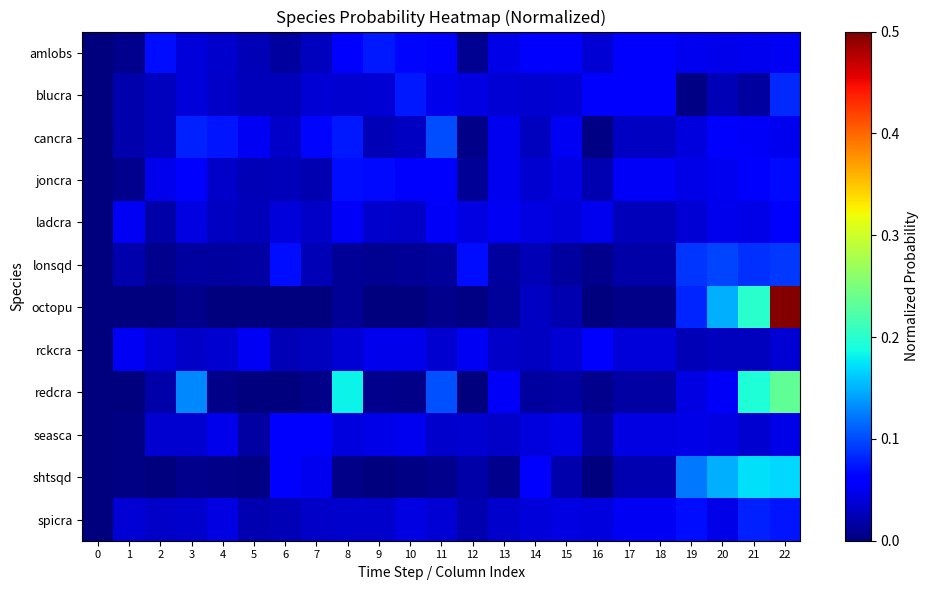

How many distinct data groups are displayed?

12